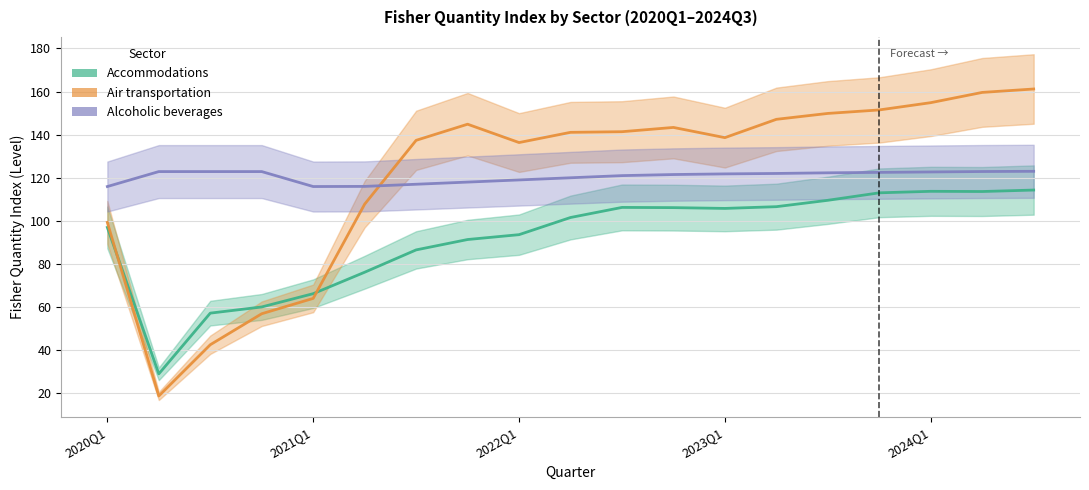

How many lines are shown in the chart?

3